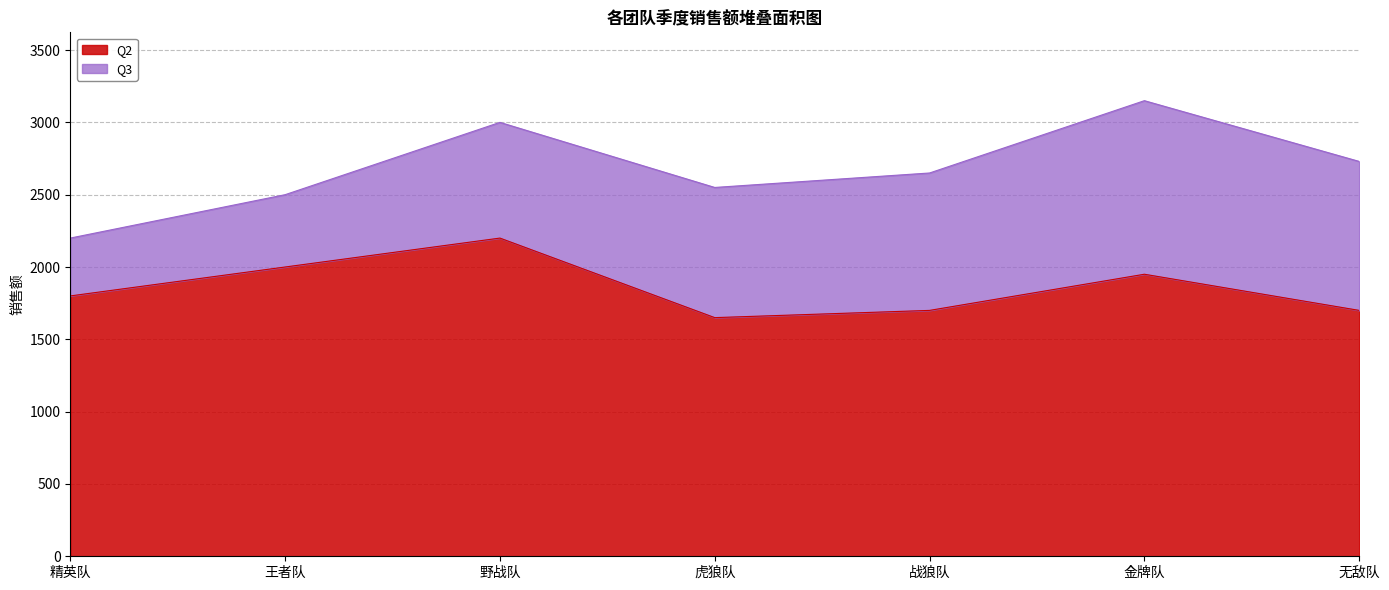

What is the greatest value displayed?

3150